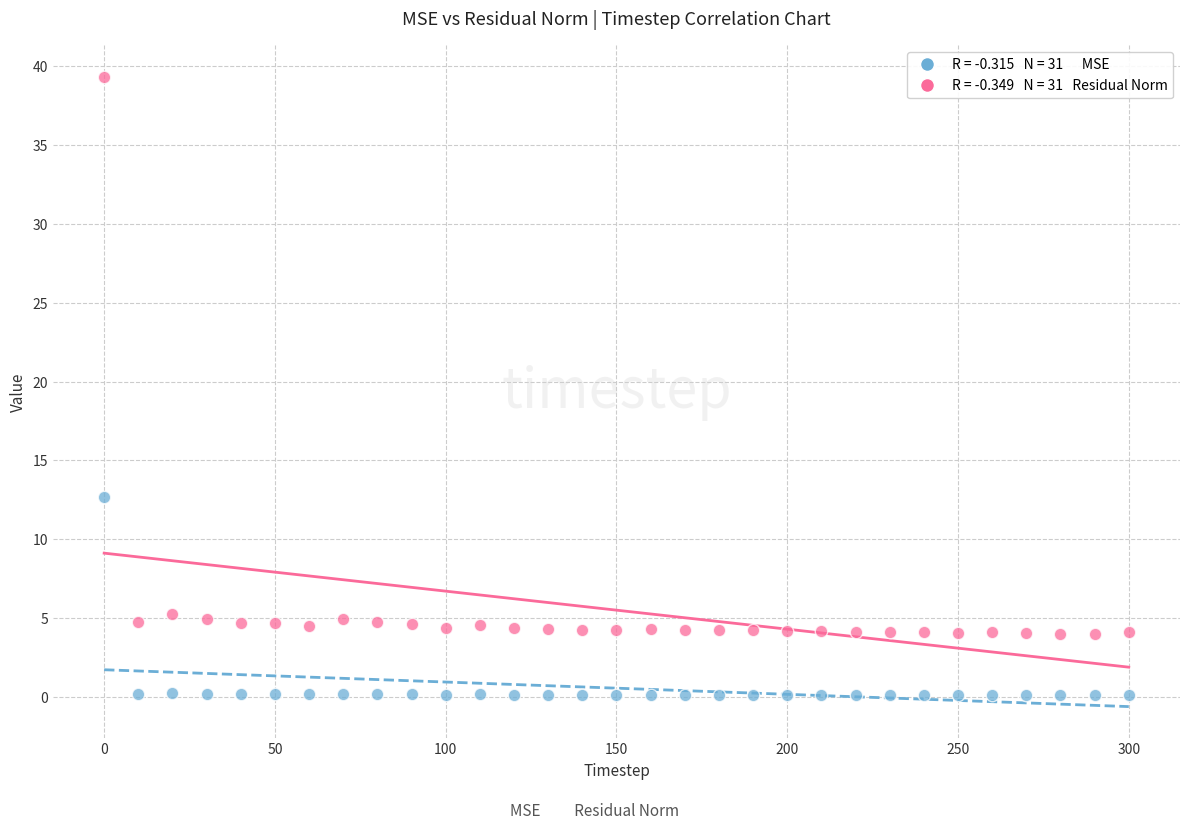

Across all series, what Y value is closest to 19?

12.7